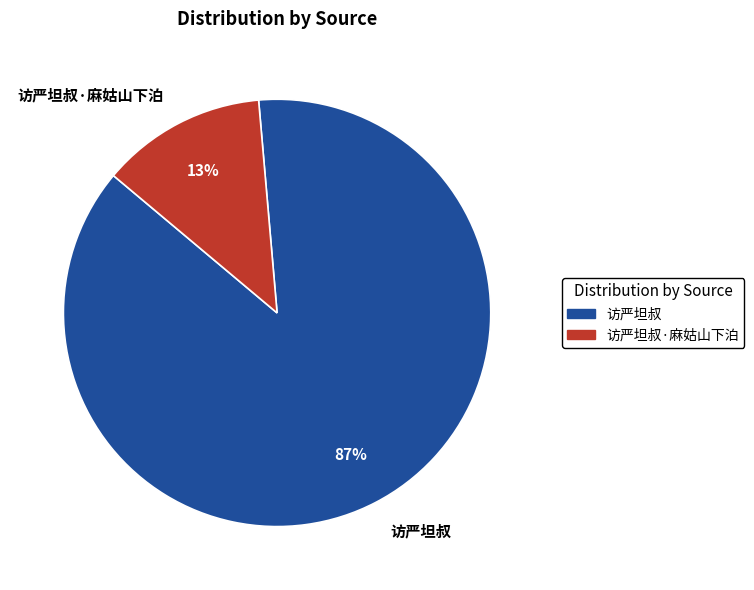

What percentage is the 访严坦叔·麻姑山下泊 slice, to the nearest percent?

13%